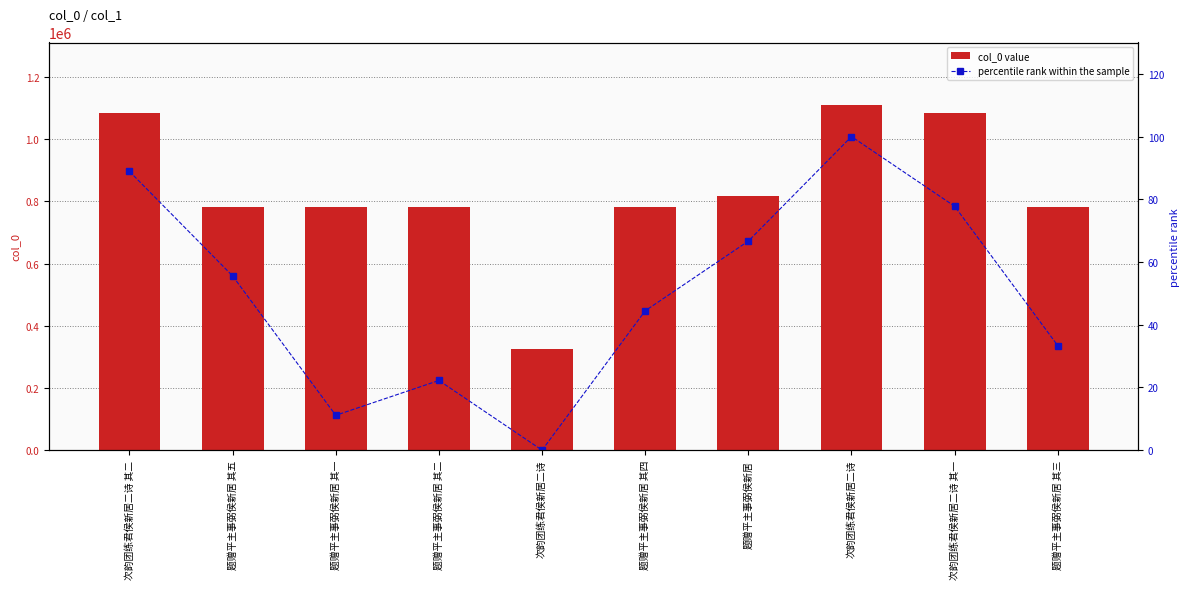

Are the bars grouped side by side (vs. stacked)?

Yes